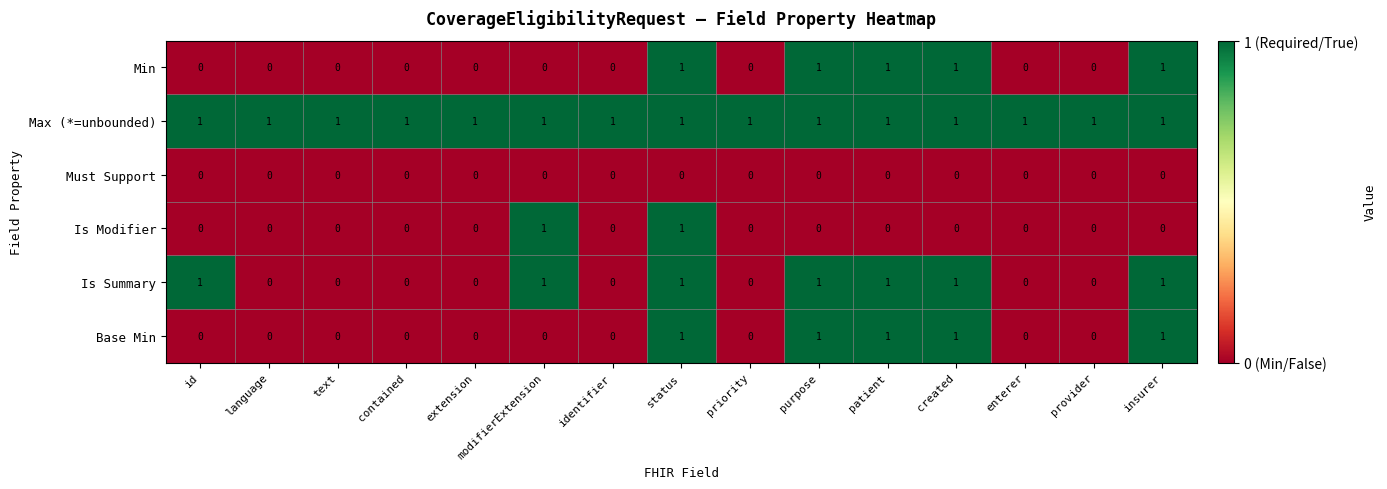

True or false: Is Modifier has a value of 0 at id.

True